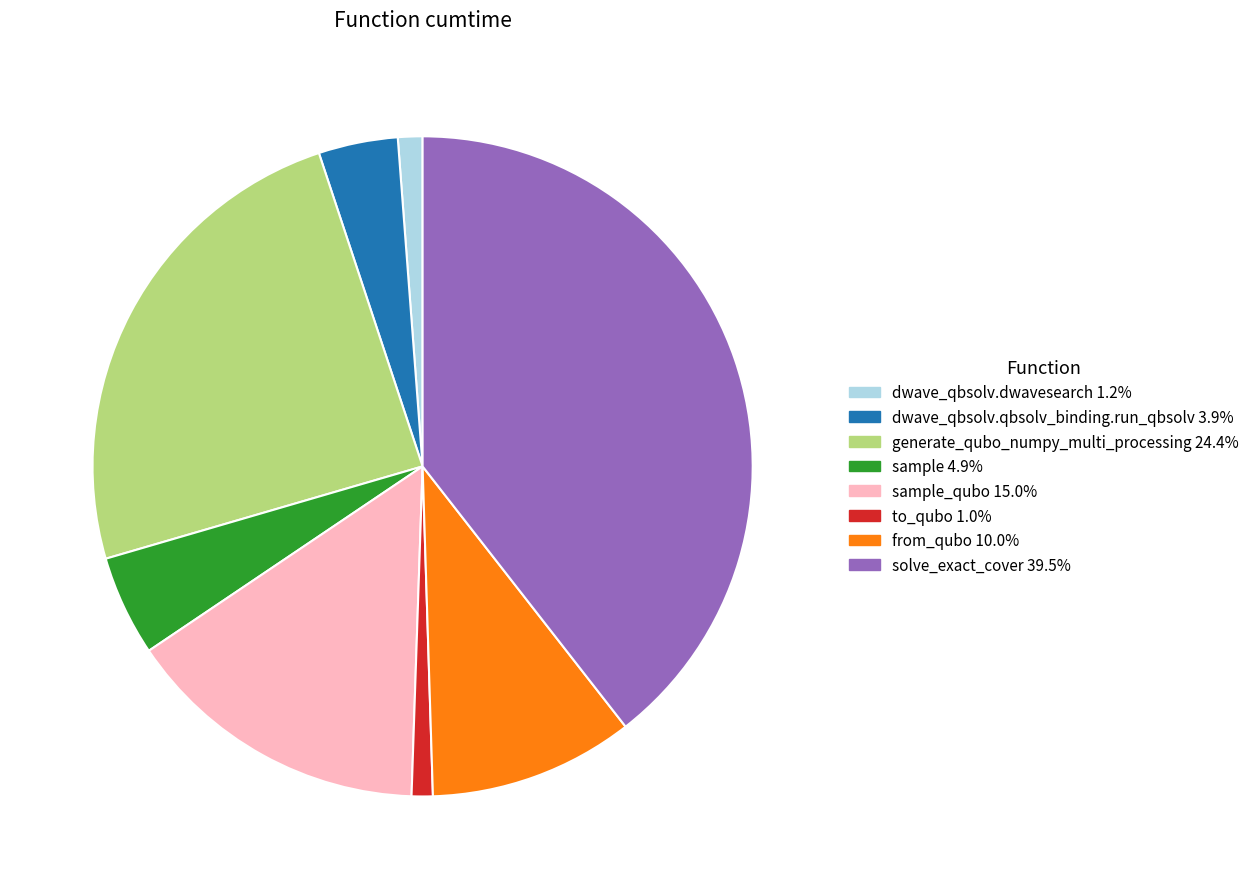

Is there any slice that represents more than half of the pie?

No